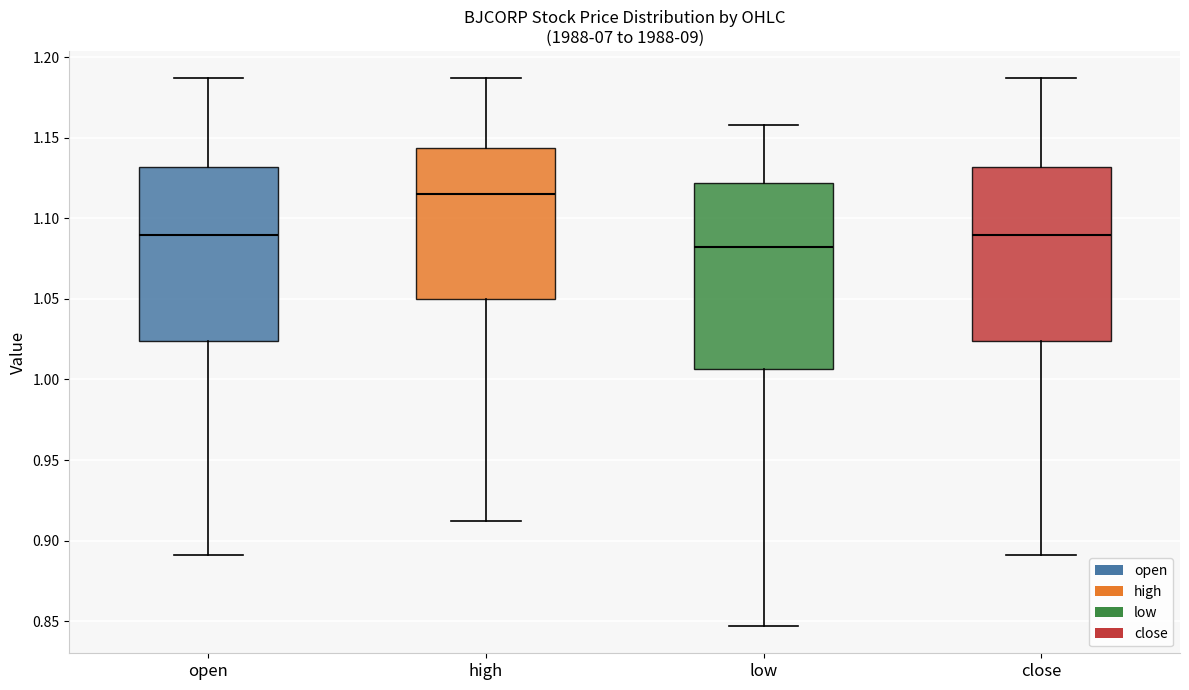

Reading left to right, read every box against the y-axis: the position of its median line, the range the box covers, and the ends of its whiskers. The values are not printed on the chart, so give them approximately, as read against the axis.

open: median 1.090, box 1.025 to 1.130, whiskers 0.890 to 1.185
high: median 1.115, box 1.050 to 1.145, whiskers 0.910 to 1.185
low: median 1.085, box 1.005 to 1.120, whiskers 0.845 to 1.160
close: median 1.090, box 1.025 to 1.130, whiskers 0.890 to 1.185